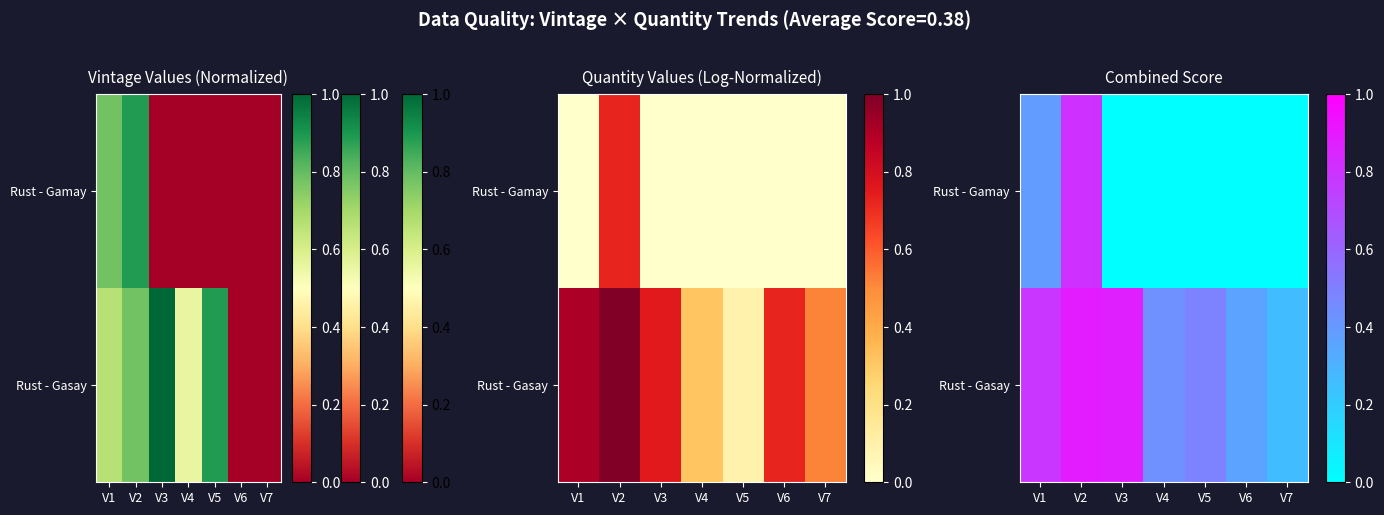

Is the value of Rust - Gasay at V5 greater than the value of Rust - Gamay at V2?

No